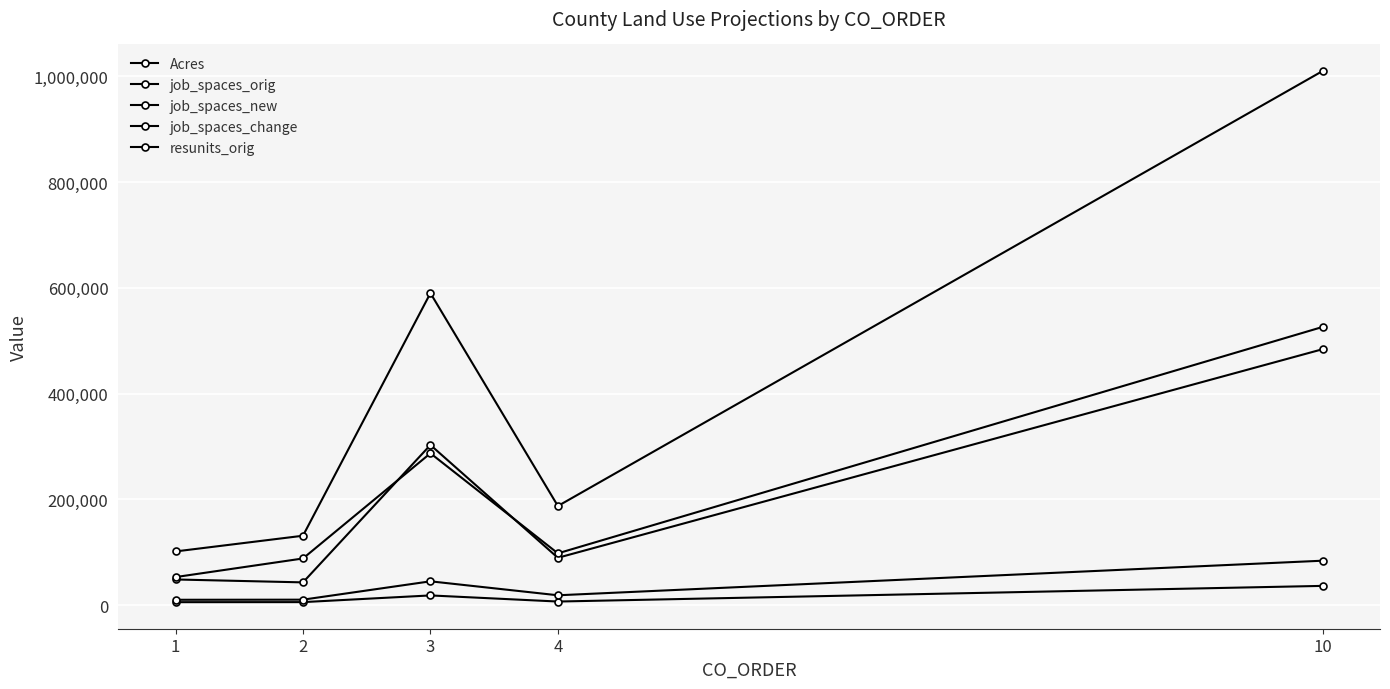

True or false: job_spaces_change has more than 2 points higher than both neighbors.

False